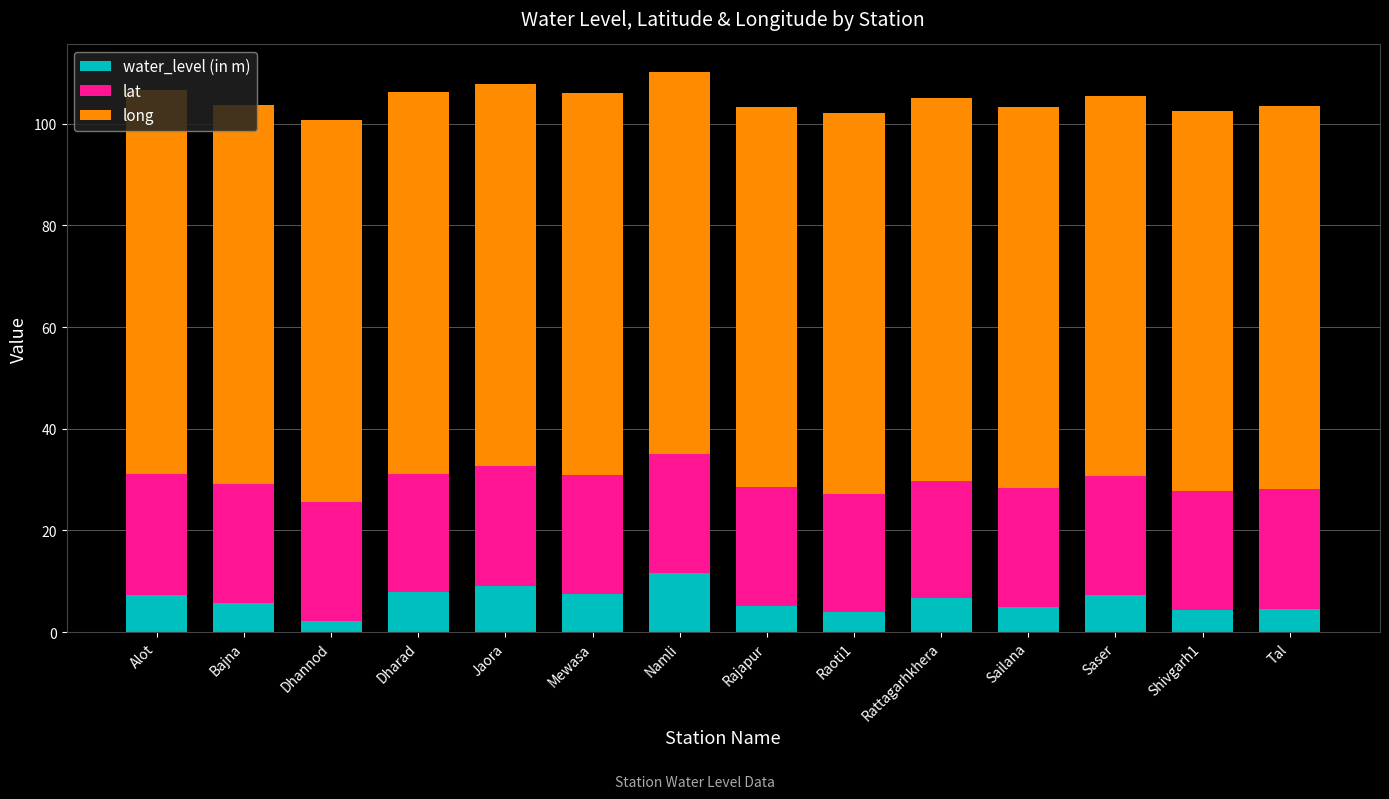

What is the average value of the water_level (in m) series?

6.3